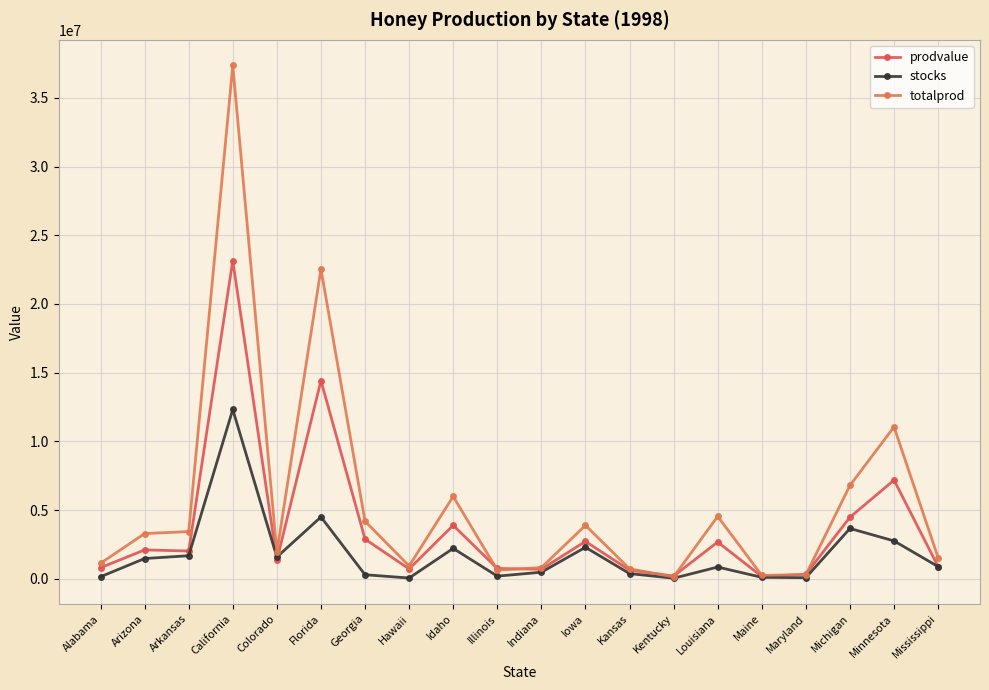

What is the average value of the totalprod series?

5581950